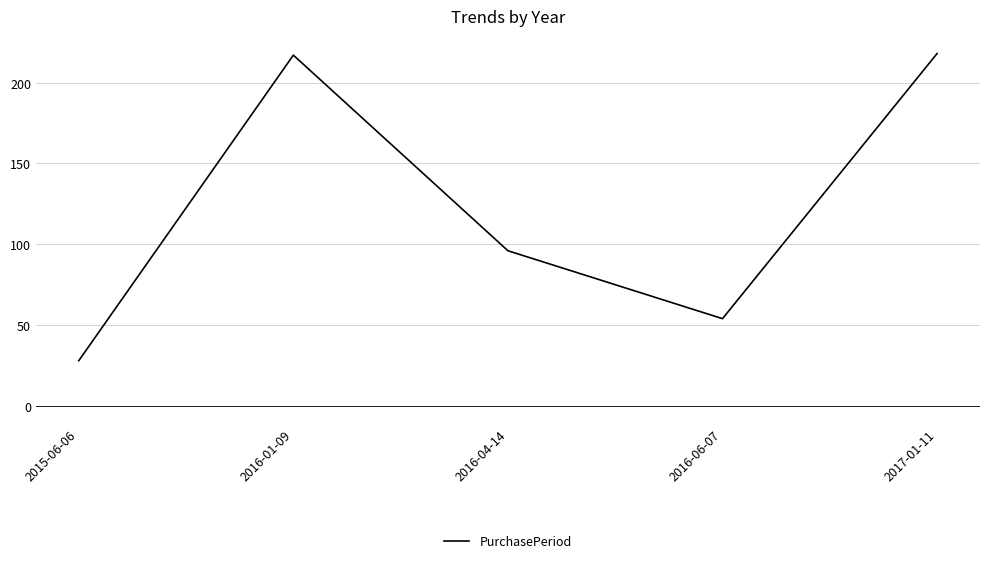

What is the average value?

123